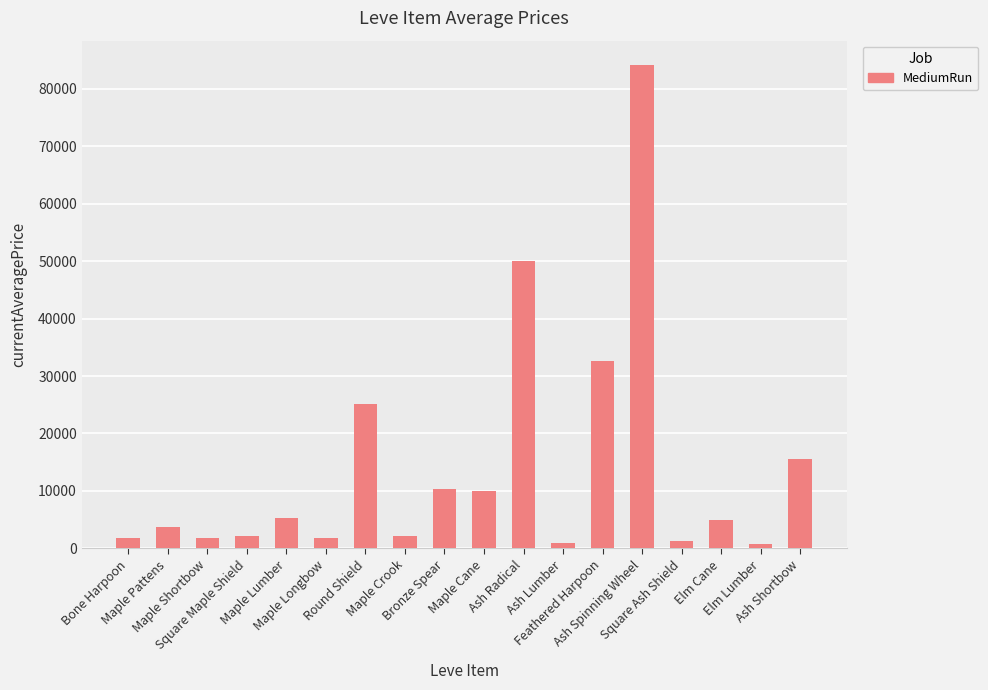

What is the label of the 3rd bar from the right?

Elm Cane